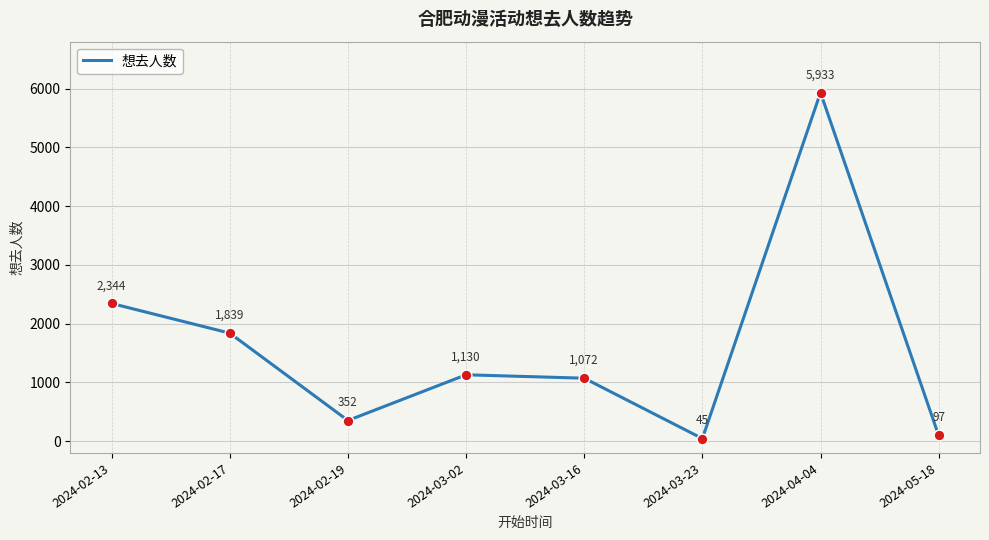

What is the change in value from 2024-02-13 to 2024-03-16?

-1272